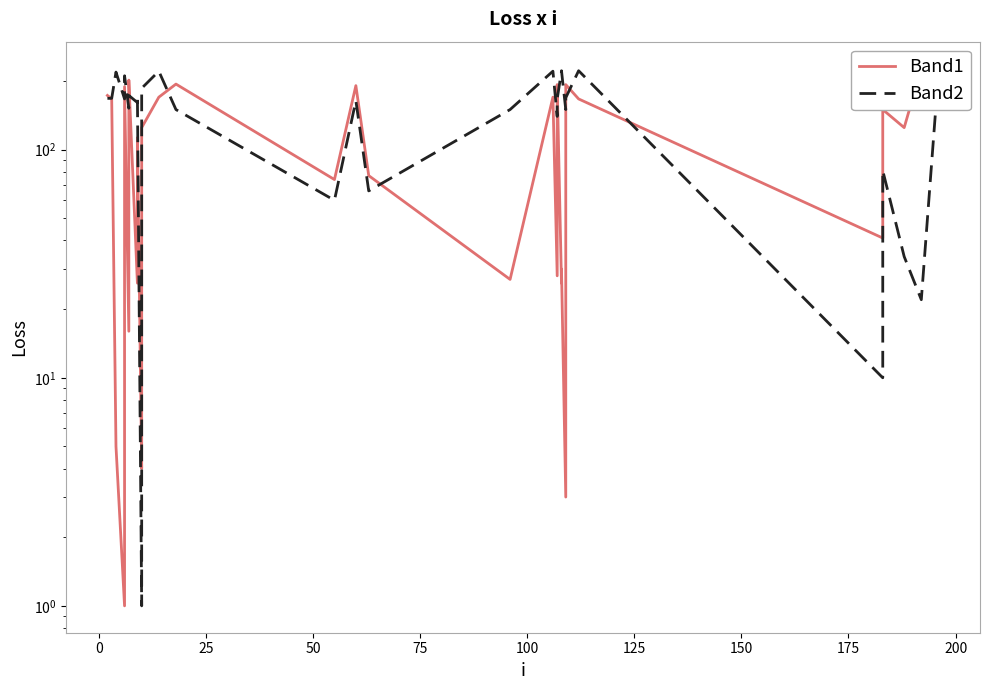

Which series has the largest total across all categories?

Band2